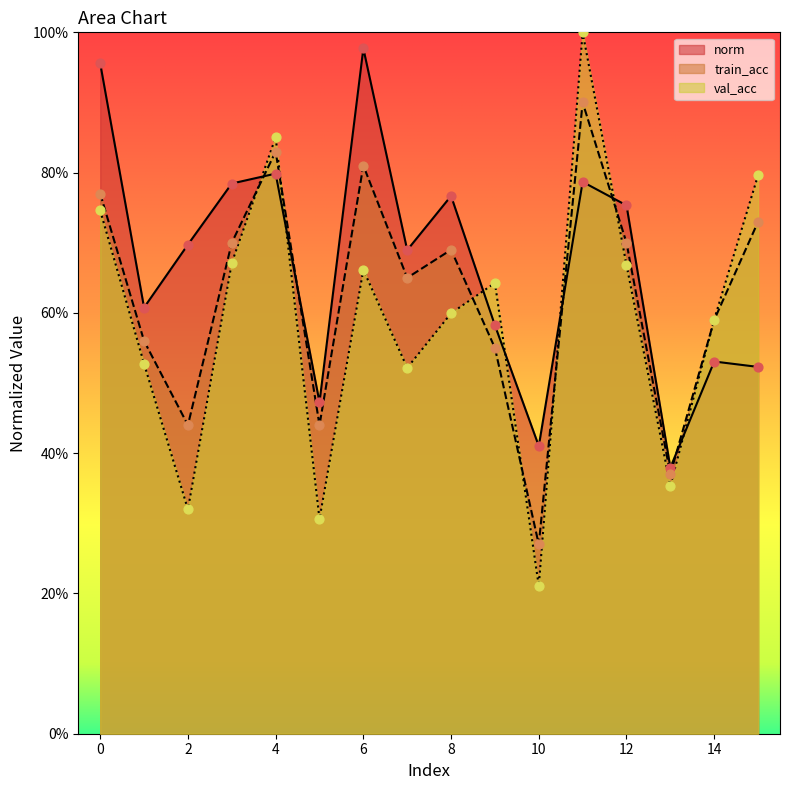

What are all the series names shown in the legend?

norm, train_acc, val_acc